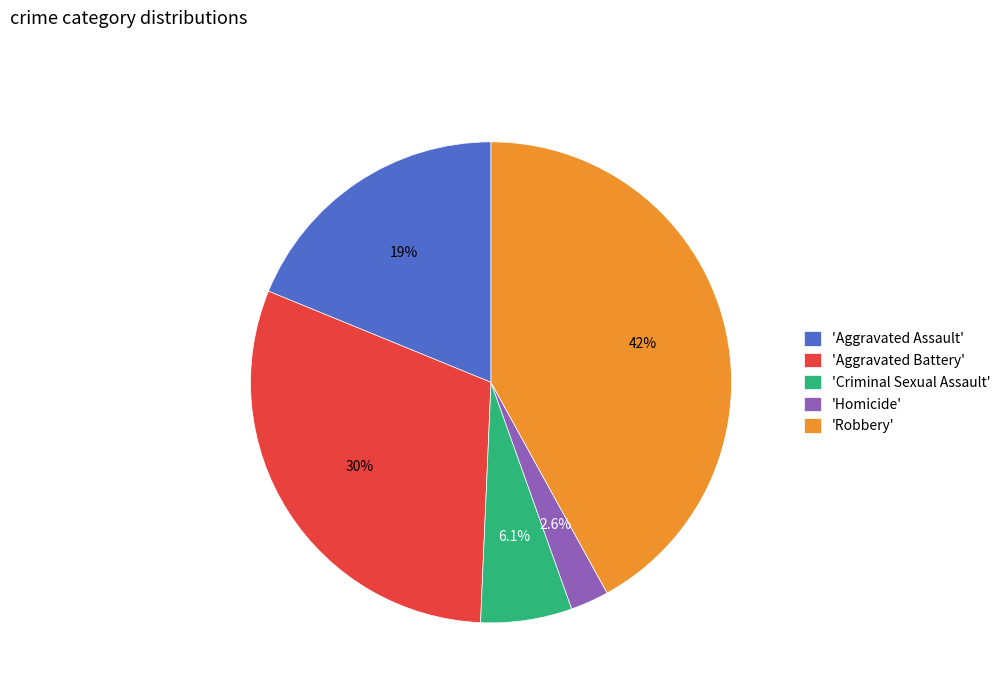

What is the ratio of the value at 'Aggravated Assault' to the value at 'Aggravated Battery'?

0.6